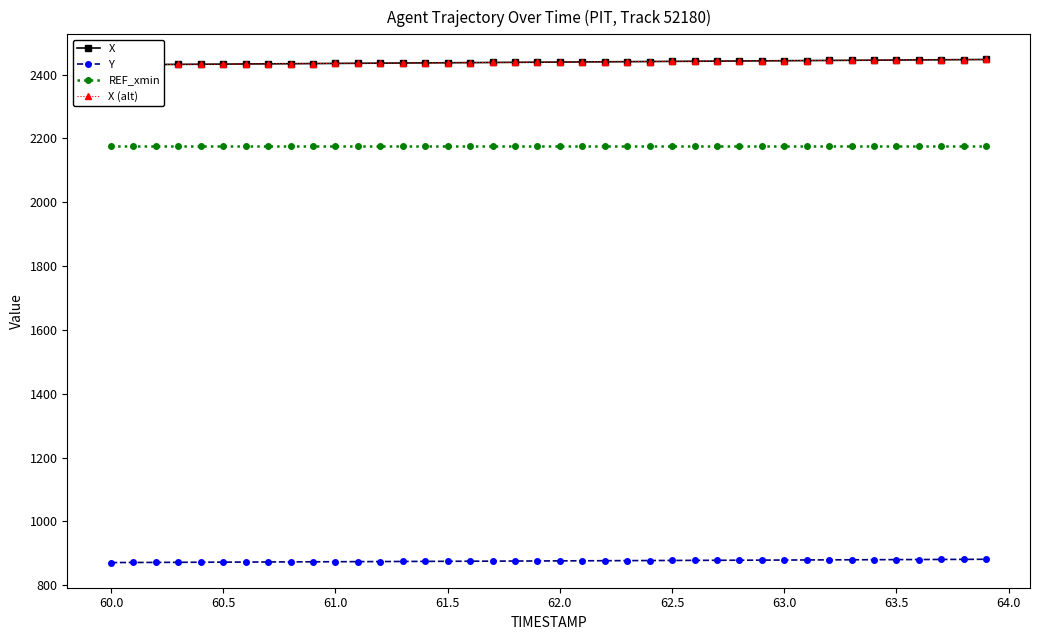

True or false: X (alt) and REF_xmin cross at least once.

False